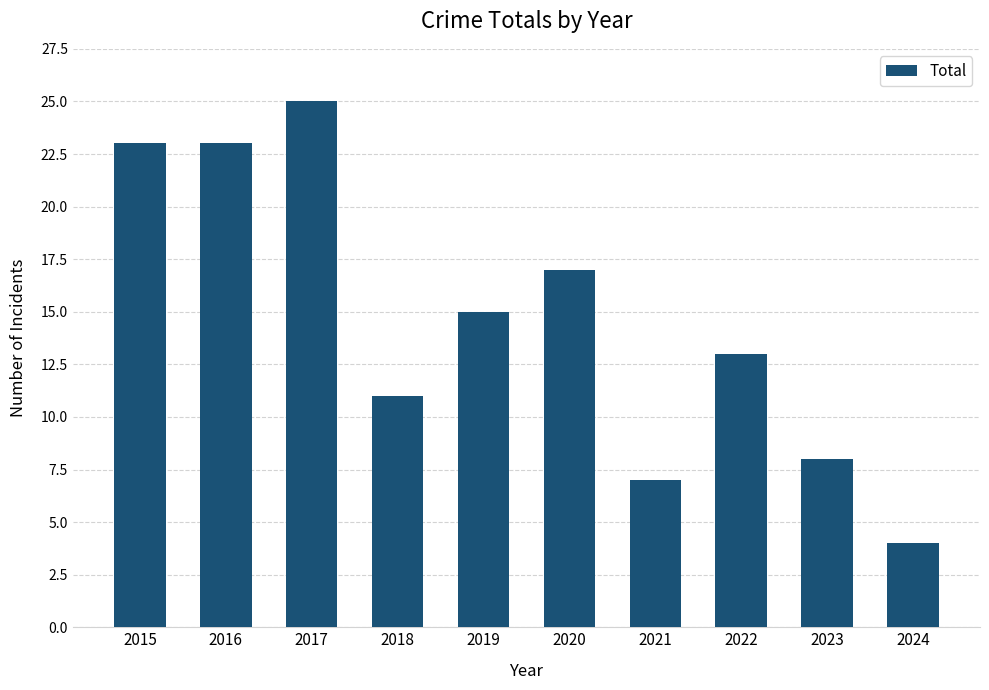

What is the change in value from 2016 to 2022?

-10